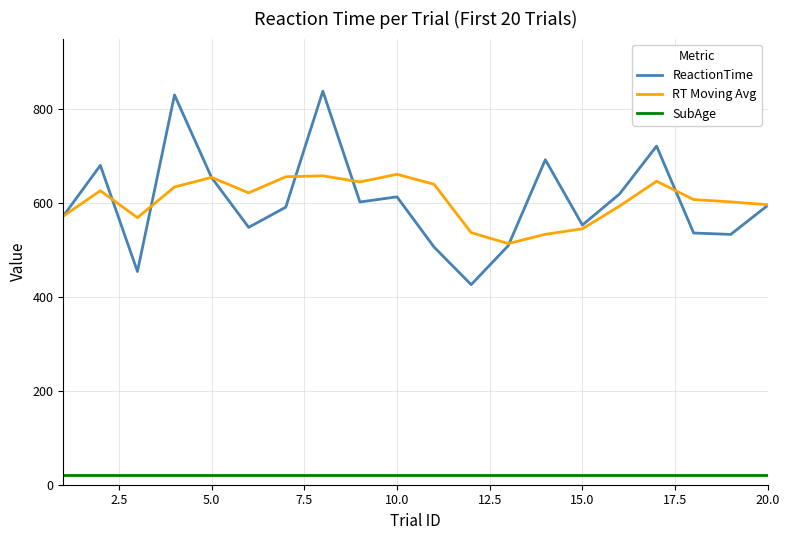

What is the maximum value for SubAge?

21.0